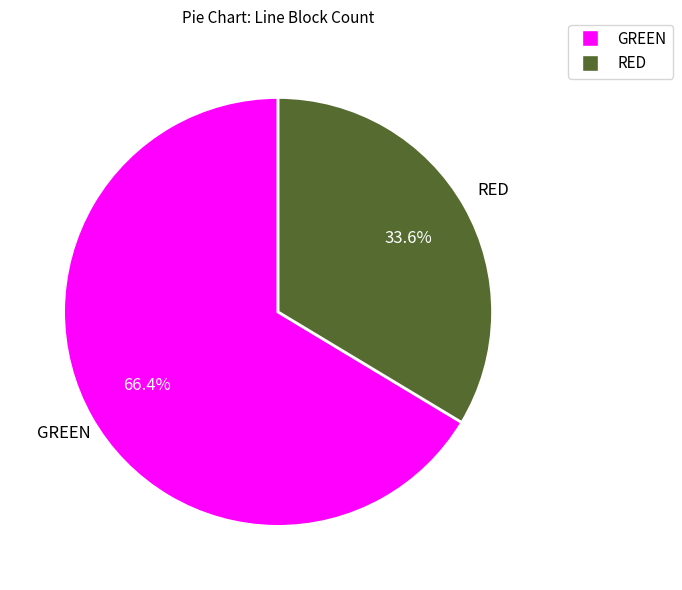

Approximately how many times larger is the value at GREEN compared to RED?

2.0